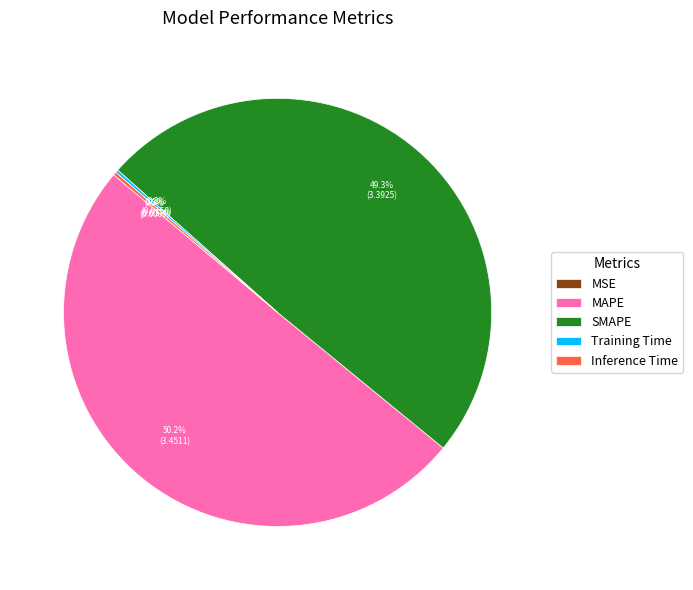

What is the largest slice in the pie chart?

MAPE